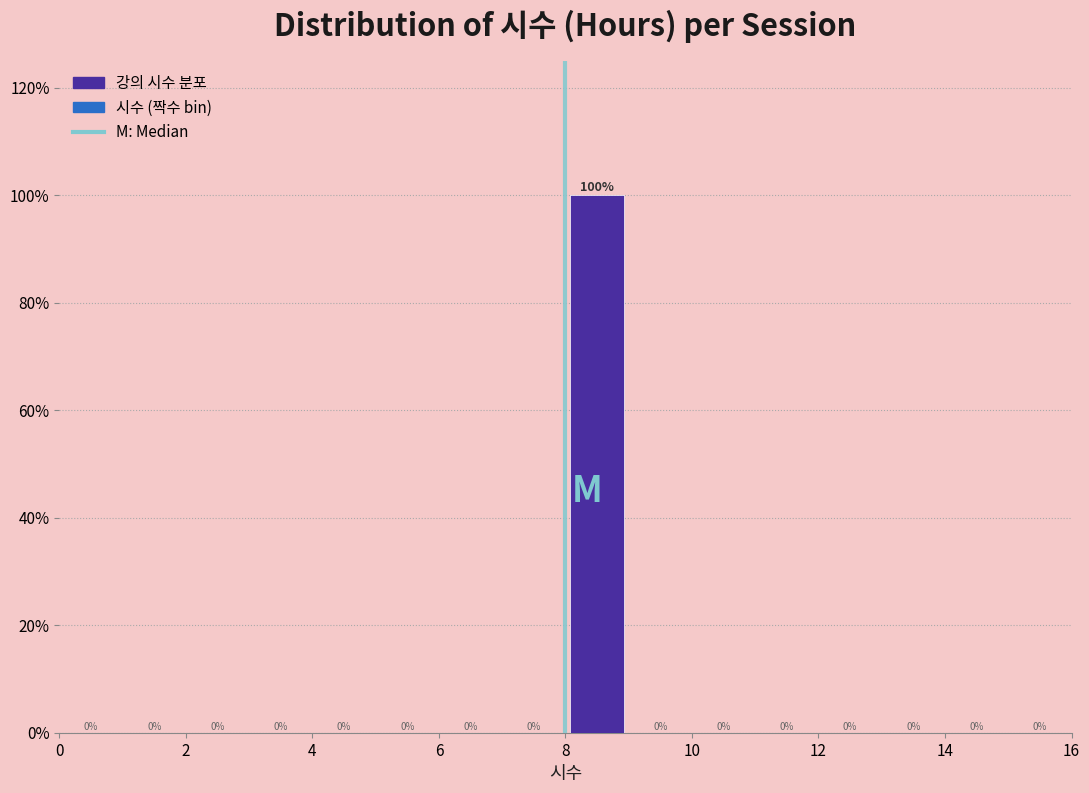

What is the height of the bar covering 8 to 9 on the x-axis?

100